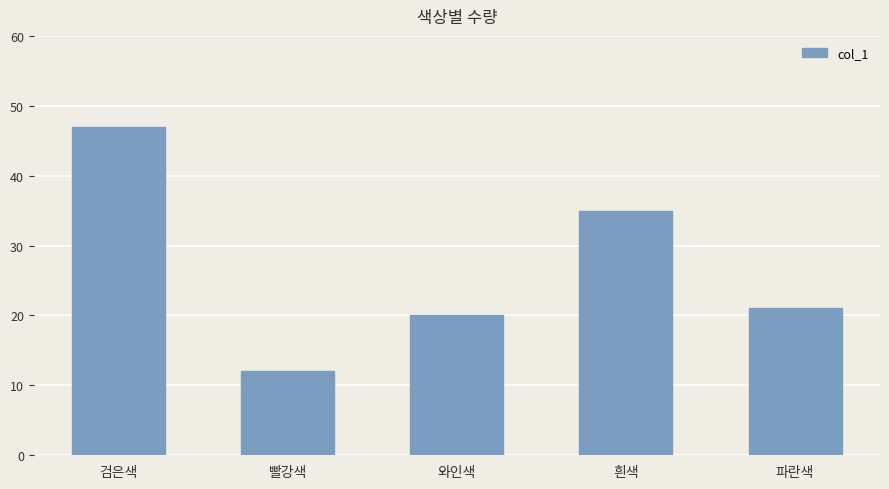

What is the average value?

27